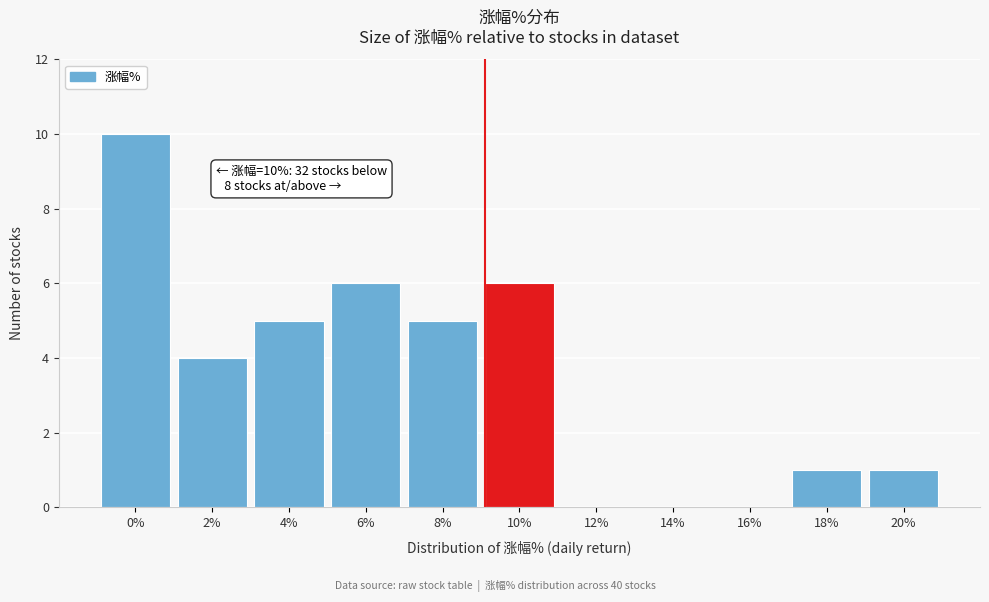

Reading left to right, extract all data points from this chart.

0%=10	2%=4	4%=5	6%=6	8%=5	10%=6	12%=0	14%=0	16%=0	18%=1	20%=1